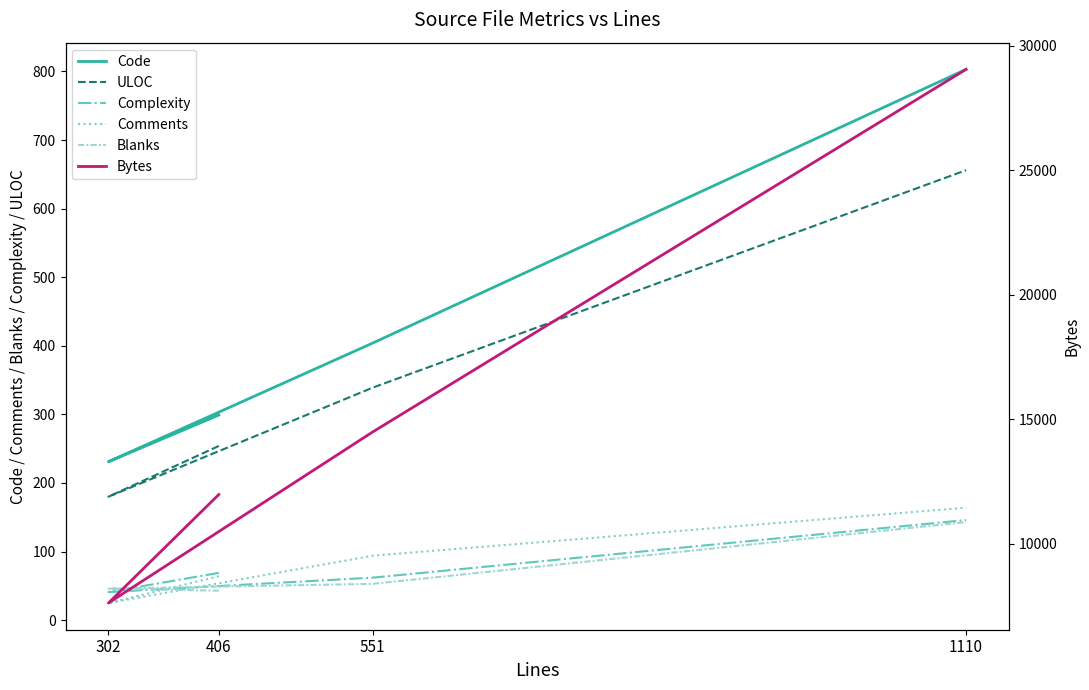

True or false: Complexity and ULOC intersect in this chart.

False